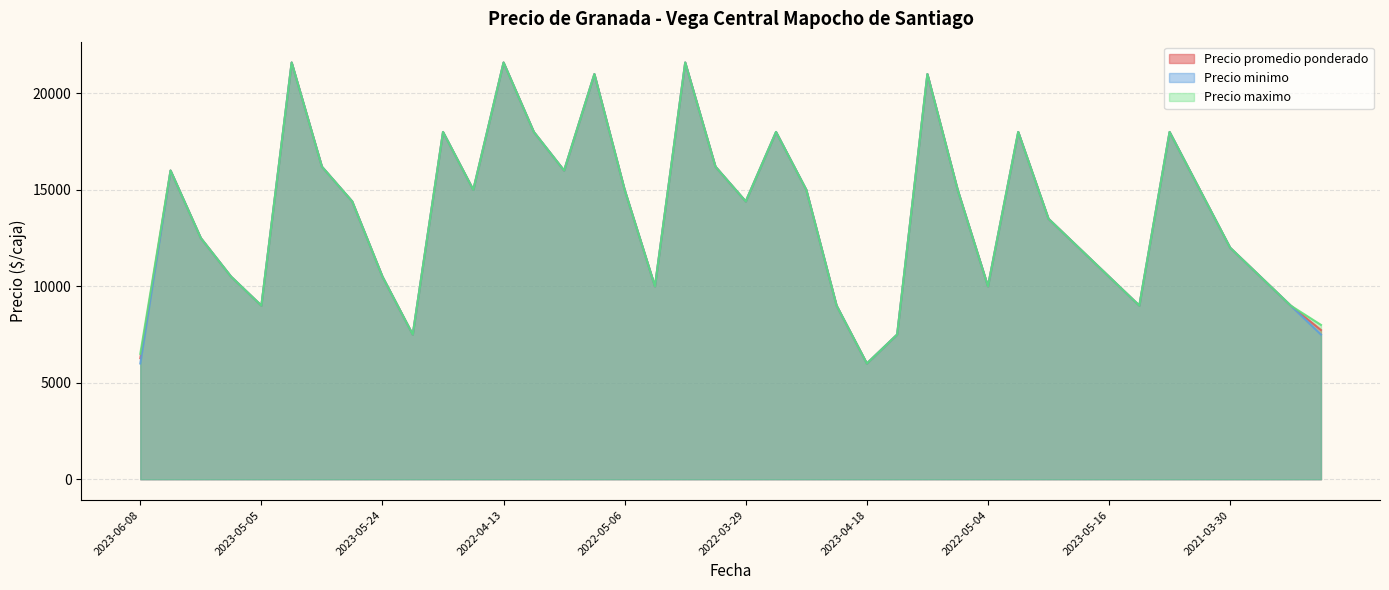

True or false: Precio maximo and Precio minimo cross at least once.

False